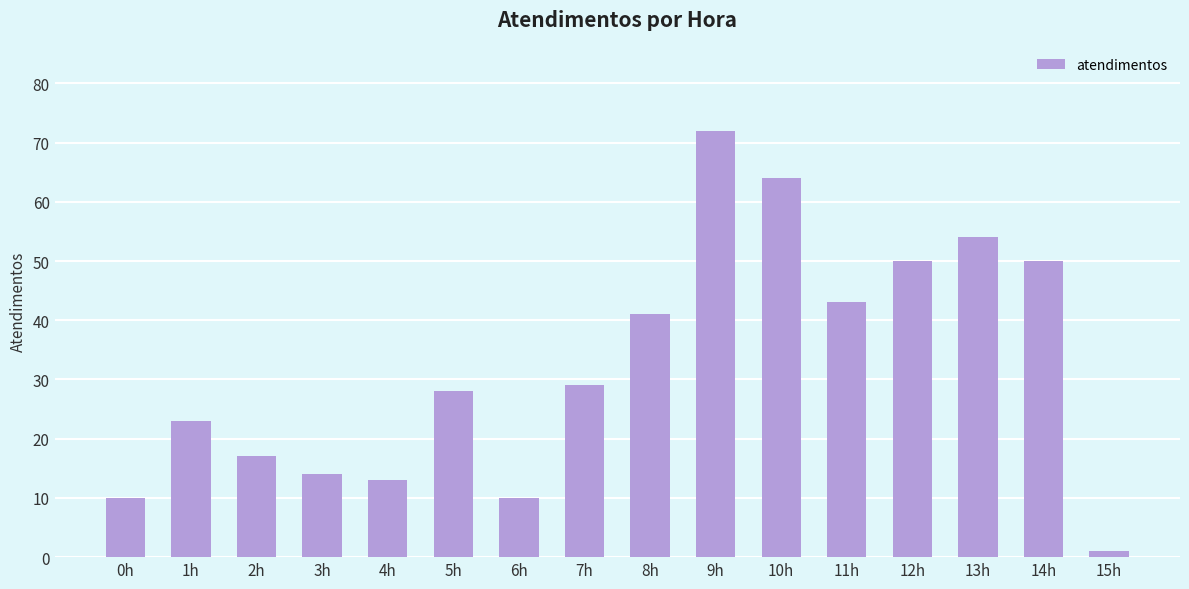

What is the label of the 1st bar from the left?

0h